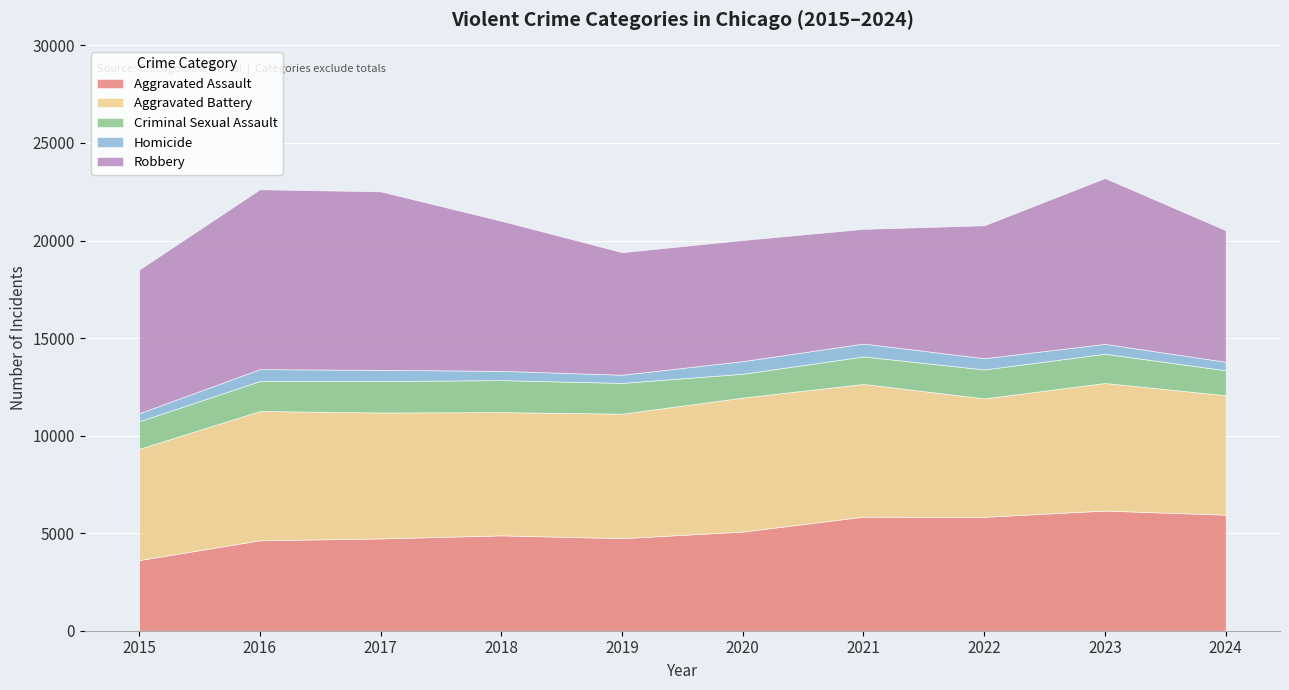

Is it true that Criminal Sexual Assault equals 969 at 2019?

False